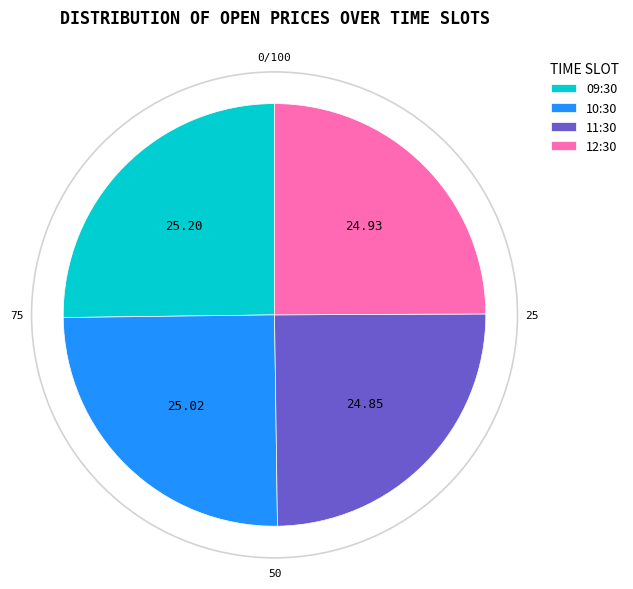

Count the number of slices in the pie.

4